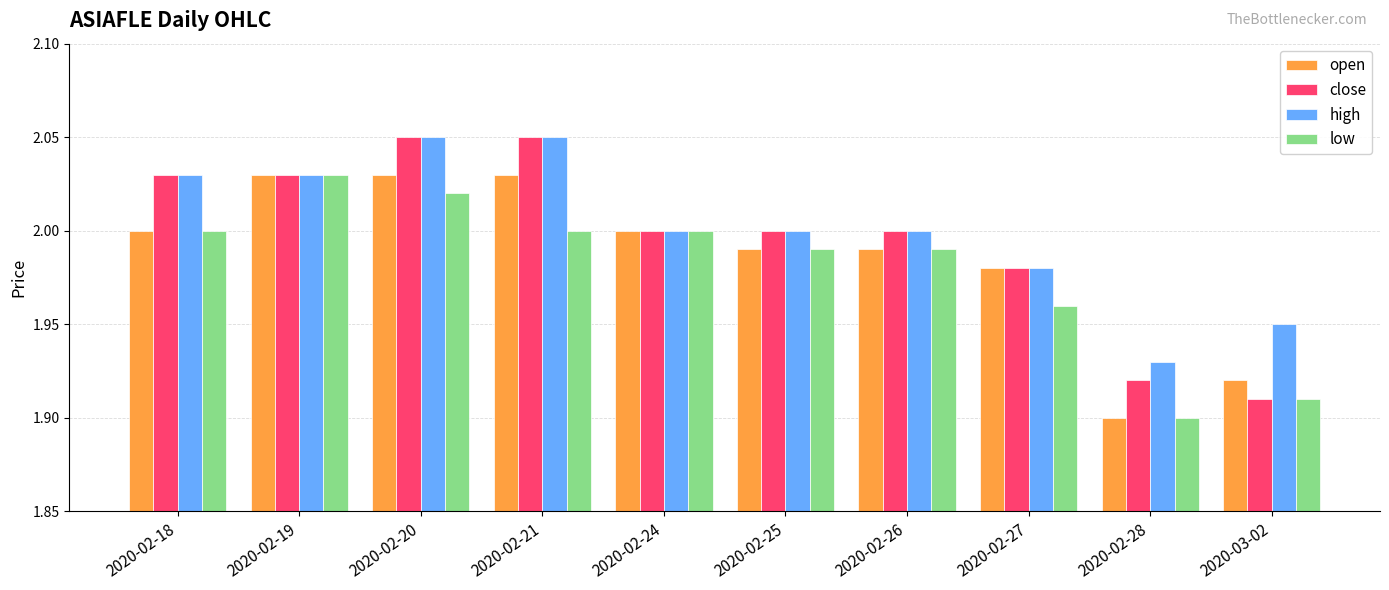

Which series has the widest spread of values?

close